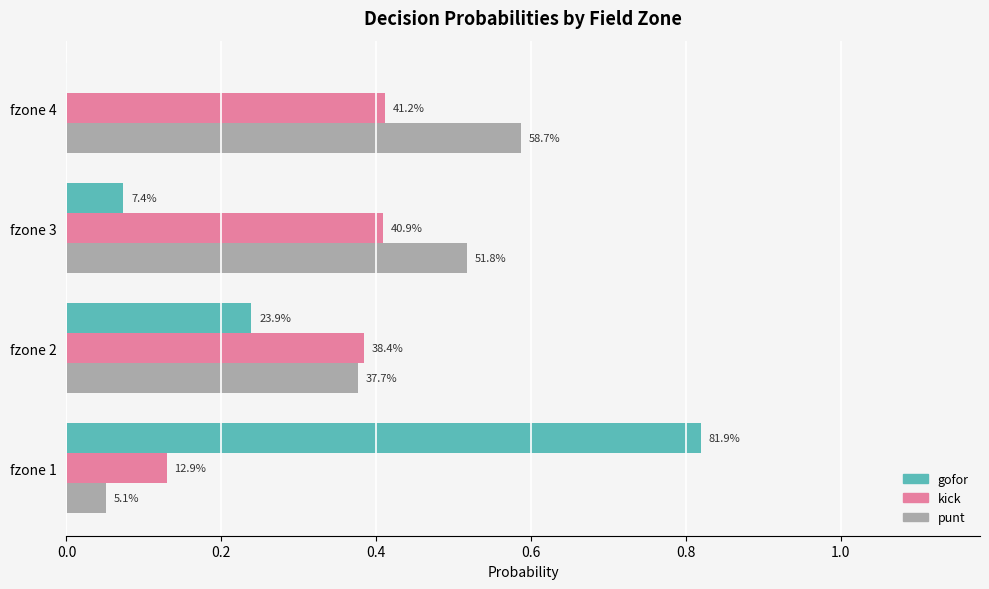

What are all the series names shown in the legend?

gofor, kick, punt